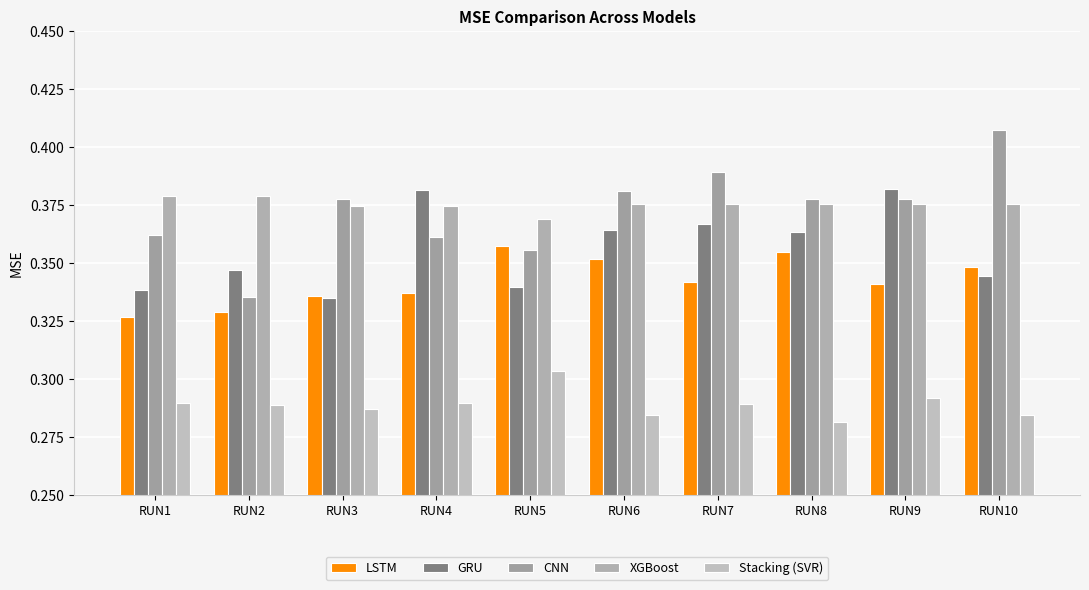

How many bars are there in each group?

5